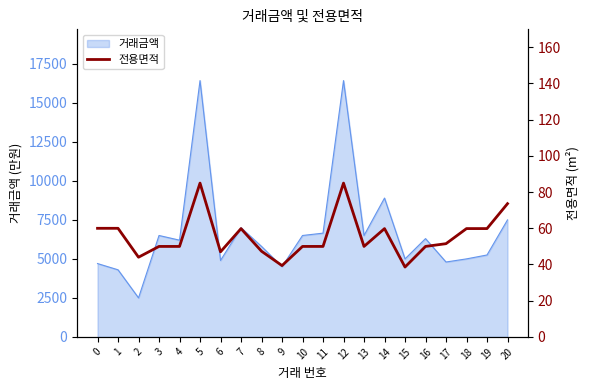

Rank the categories by value from lowest to highest.

15, 9, 2, 6, 8, 3, 4, 10, 11, 13, 16, 17, 7, 14, 18, 19, 0, 1, 20, 5, 12